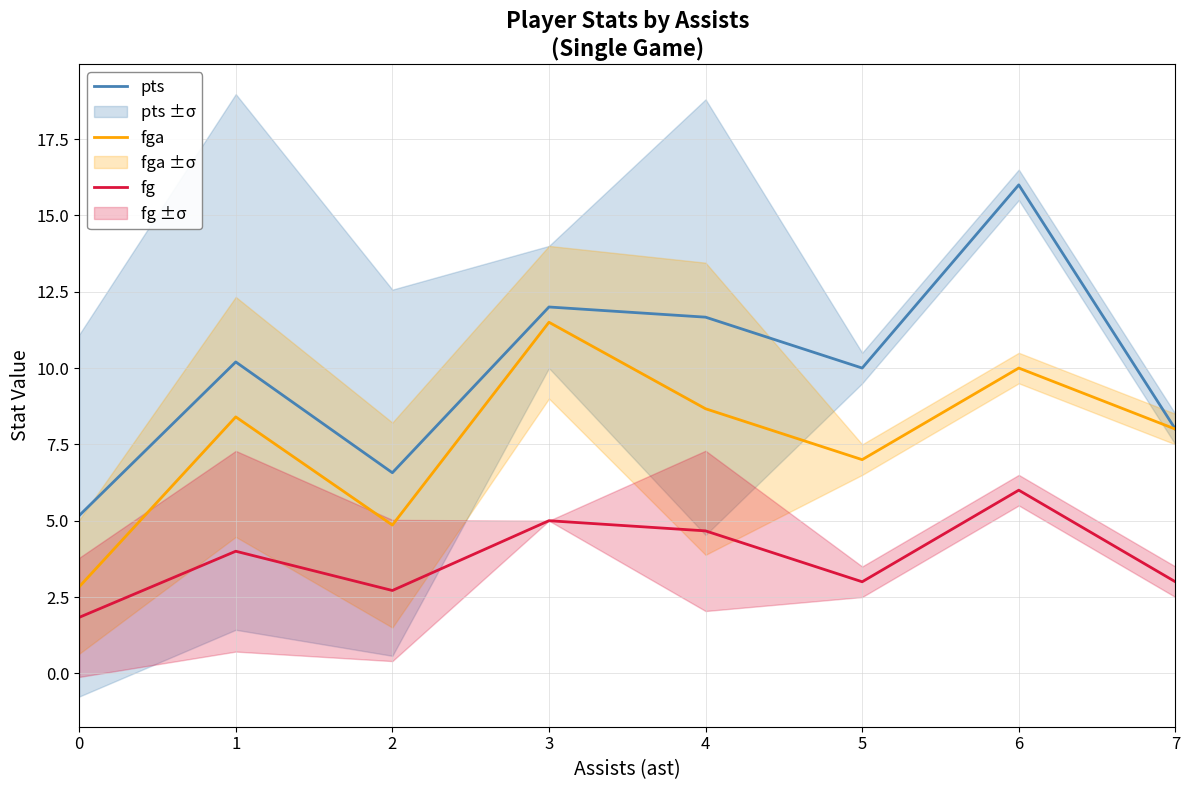

Reading left to right, what are all the values shown in this chart?

pts: 0=5.2	1=10.2	2=6.6	3=12.0	4=11.7	5=10.0	6=16.0	7=8.0
fga: 0=2.8	1=8.4	2=4.9	3=11.5	4=8.7	5=7.0	6=10.0	7=8.0
fg: 0=1.8	1=4.0	2=2.7	3=5.0	4=4.7	5=3.0	6=6.0	7=3.0